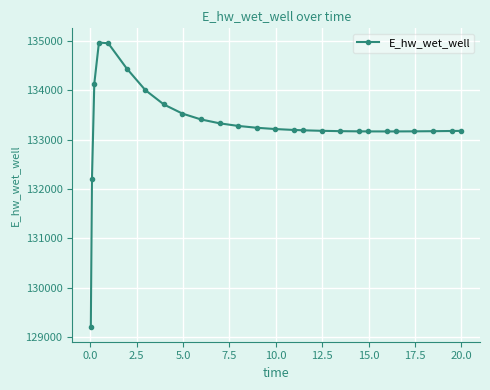

What is the value of the 13th point from the left?

133241.5